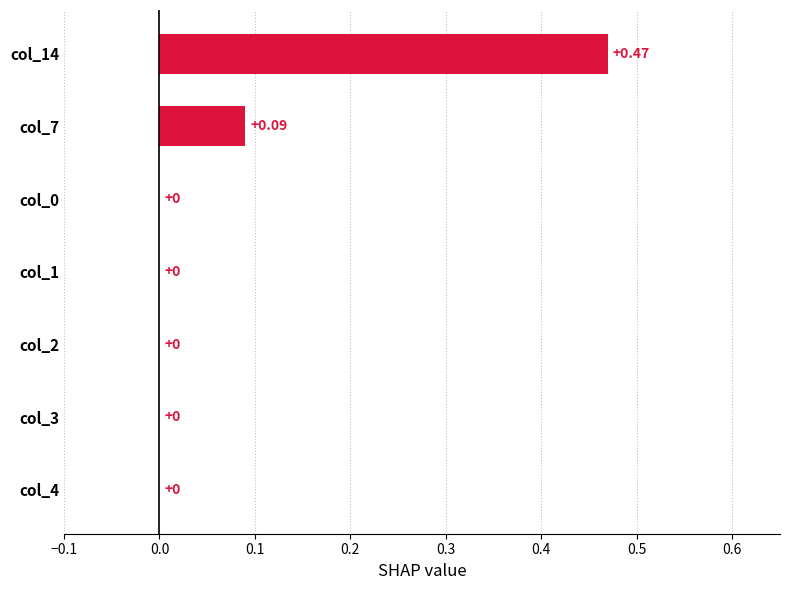

Which has a higher value, col_14 or col_0?

col_14